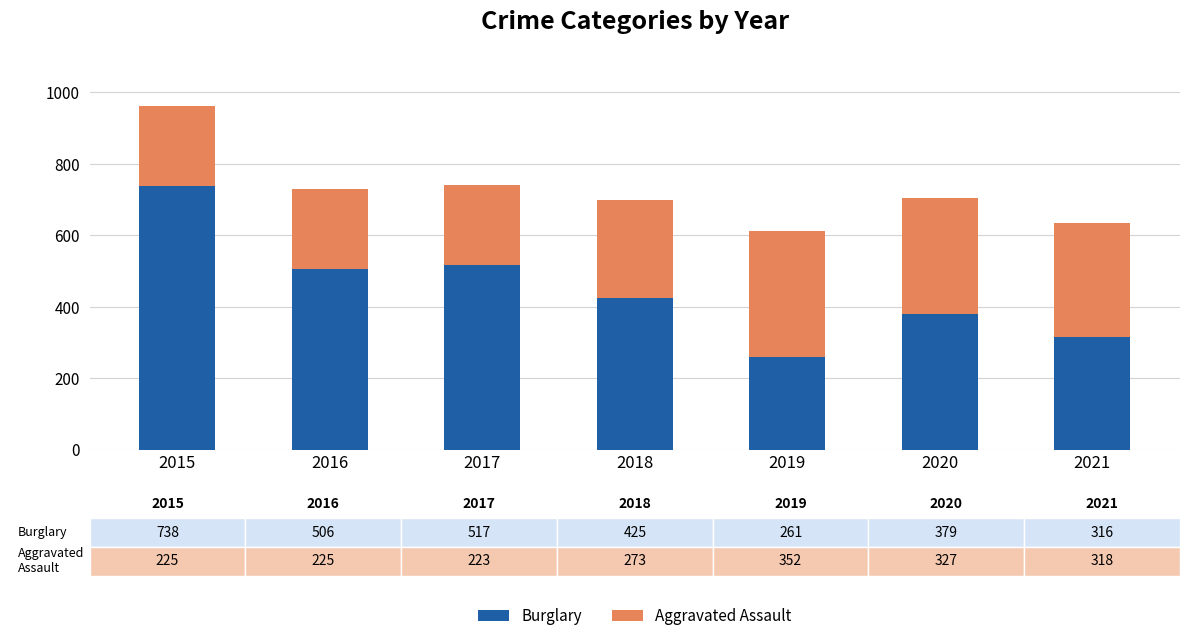

What is the difference between the Burglary values at 2018 and 2016?

81